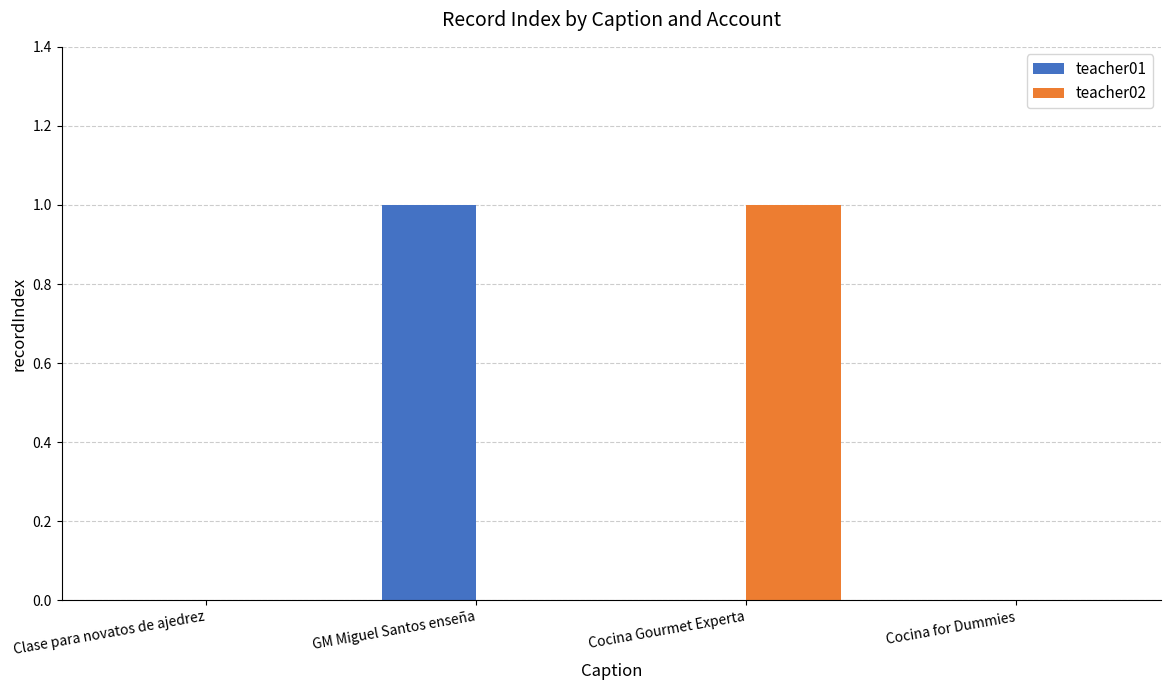

Which series changed the most between Clase para novatos de ajedrez and GM Miguel Santos enseña?

teacher01